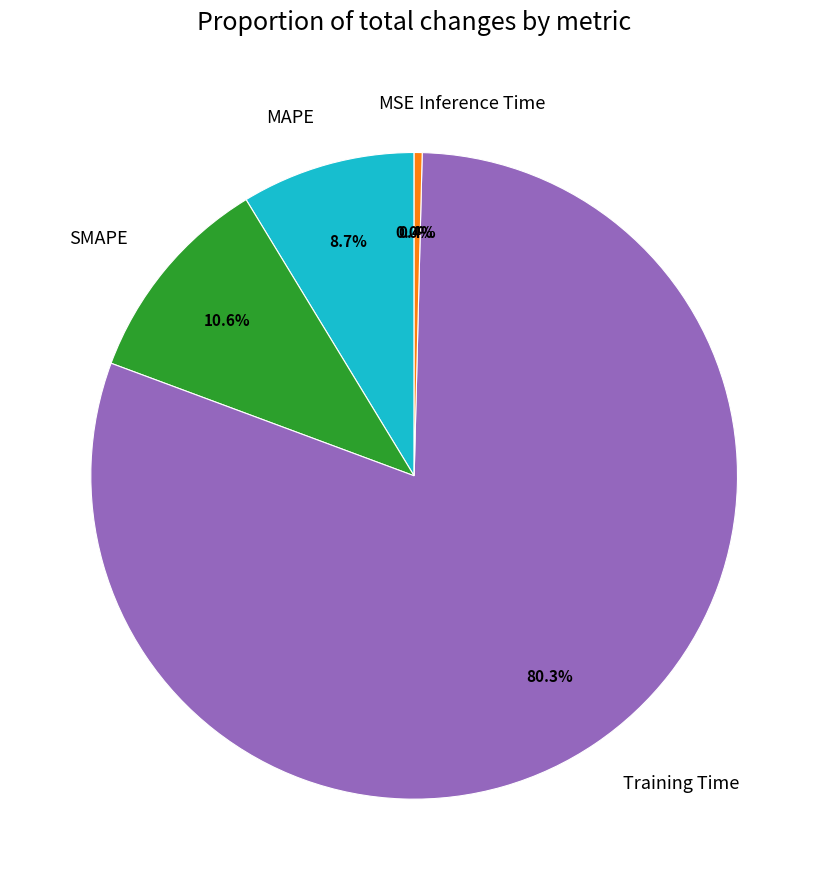

Does Training Time represent more than half of the total?

Yes